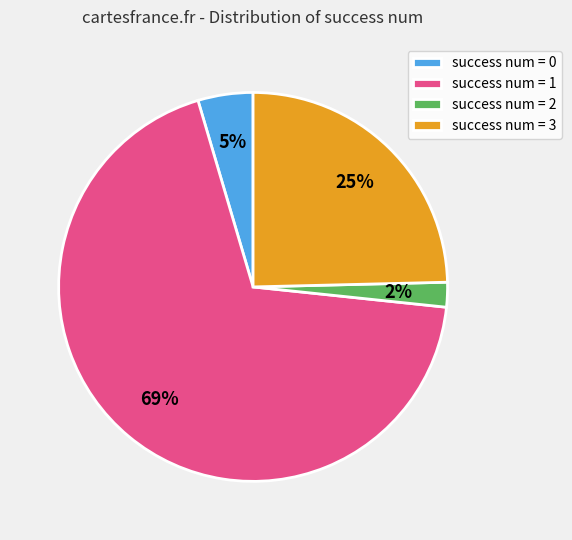

True or false: success num = 1 accounts for 74% of the total.

False